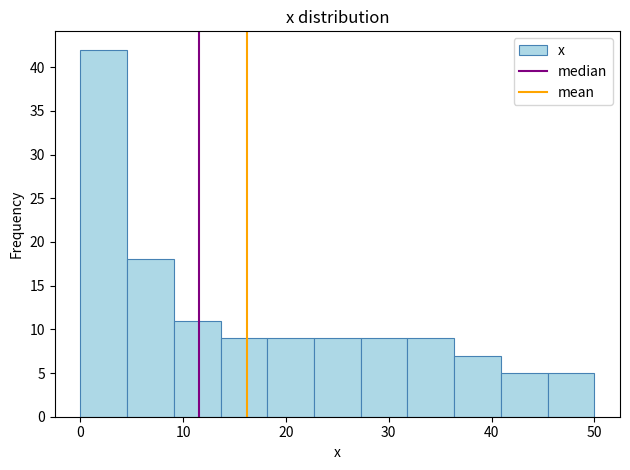

How tall is the bar that spans 14 to 18 on the x-axis? Neither the bar edges nor the heights are printed on the chart, so give them approximately, as read against the axes.

9